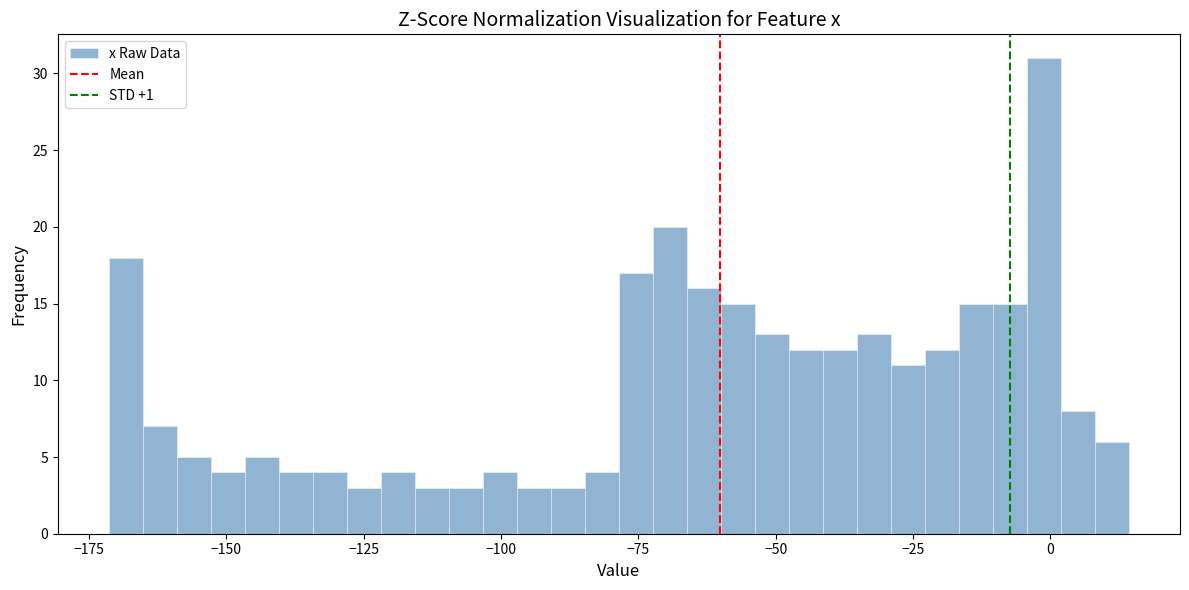

Around what value on the x-axis is the tallest bar? Give the approximate position of its centre, as read against the axis.

0